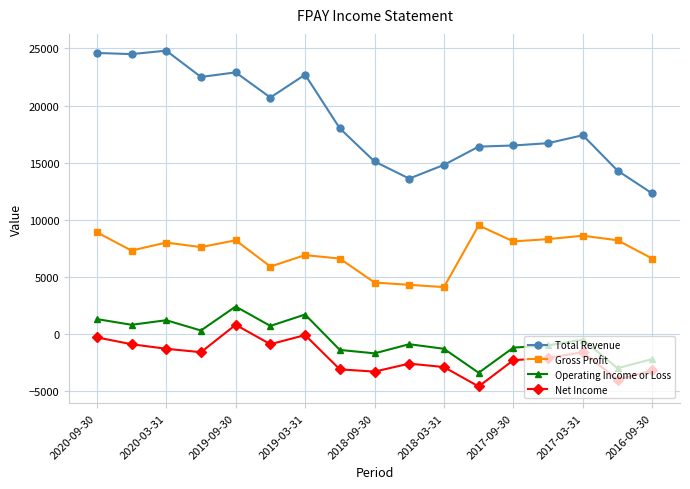

True or false: Gross Profit and Net Income intersect in this chart.

False